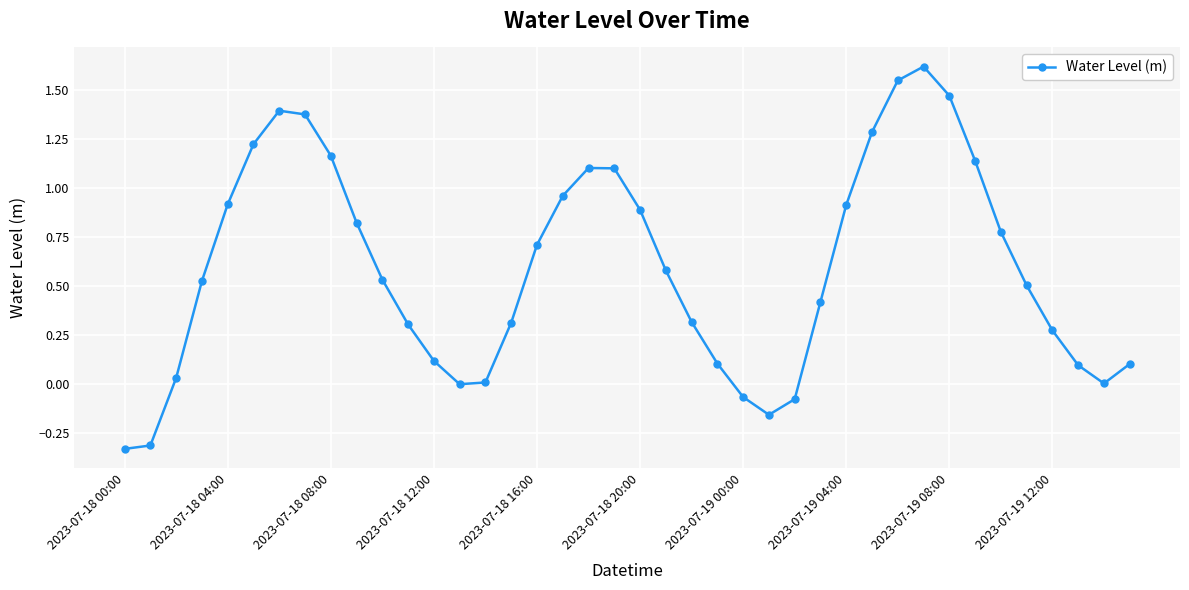

How many categories are shown in the chart?

40